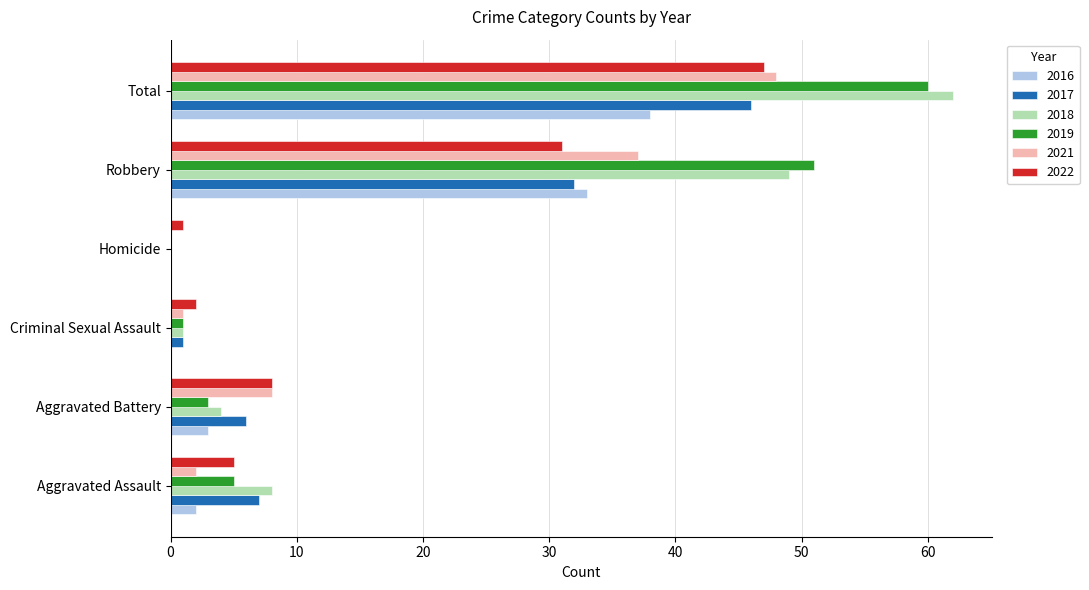

True or false: 2021 has a value of 10 at Robbery.

False